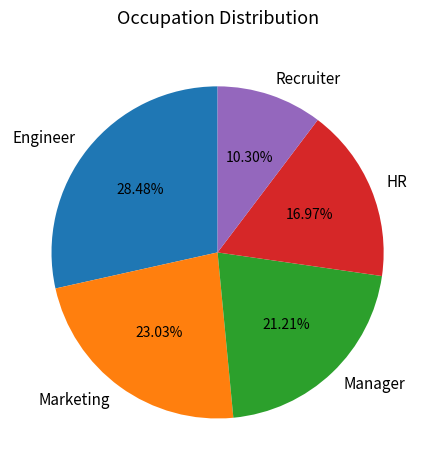

Count the number of slices in the pie.

5